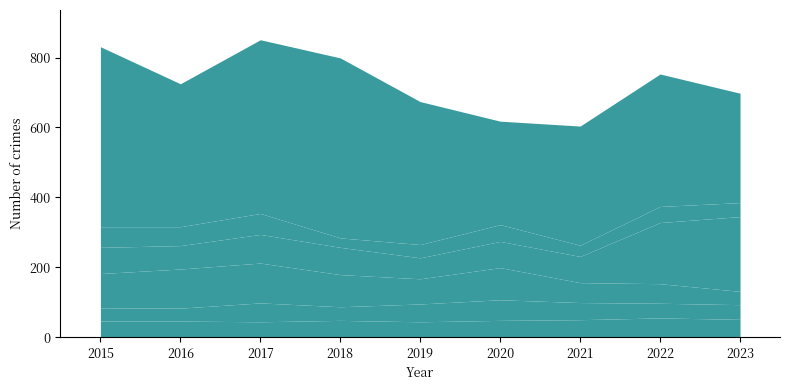

List the labels in order of Aggravated Assault value, largest first.

2022, 2023, 2021, 2018, 2020, 2015, 2016, 2017, 2019